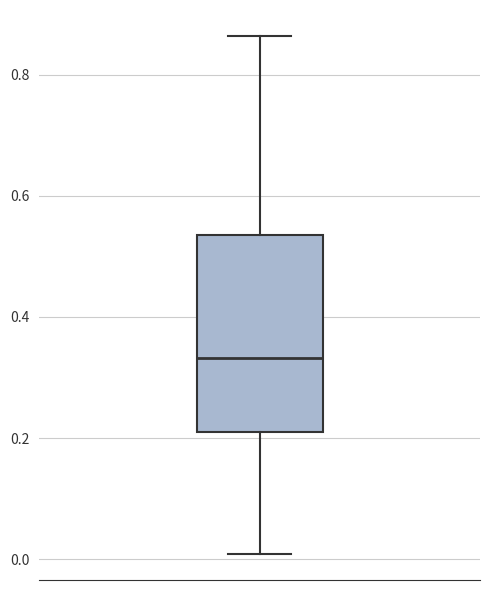

Read this box plot against the y-axis: the position of the median line, the range covered by the box, and the ends of both whiskers. The values are not printed on the chart, so give them approximately, as read against the axis.

median 0.34, box 0.22 to 0.54, whiskers 0.00 to 0.86